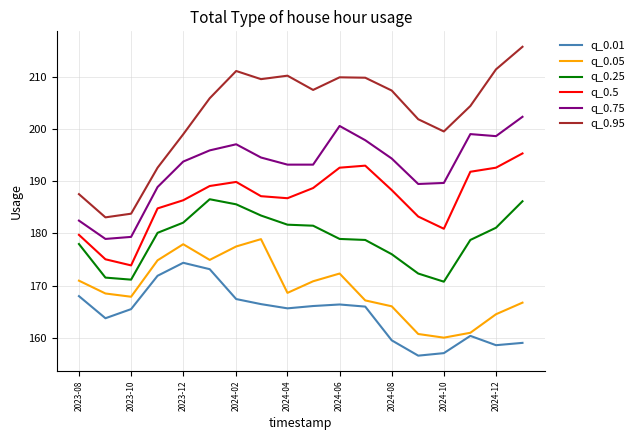

Which series has the largest total across all categories?

q_0.95